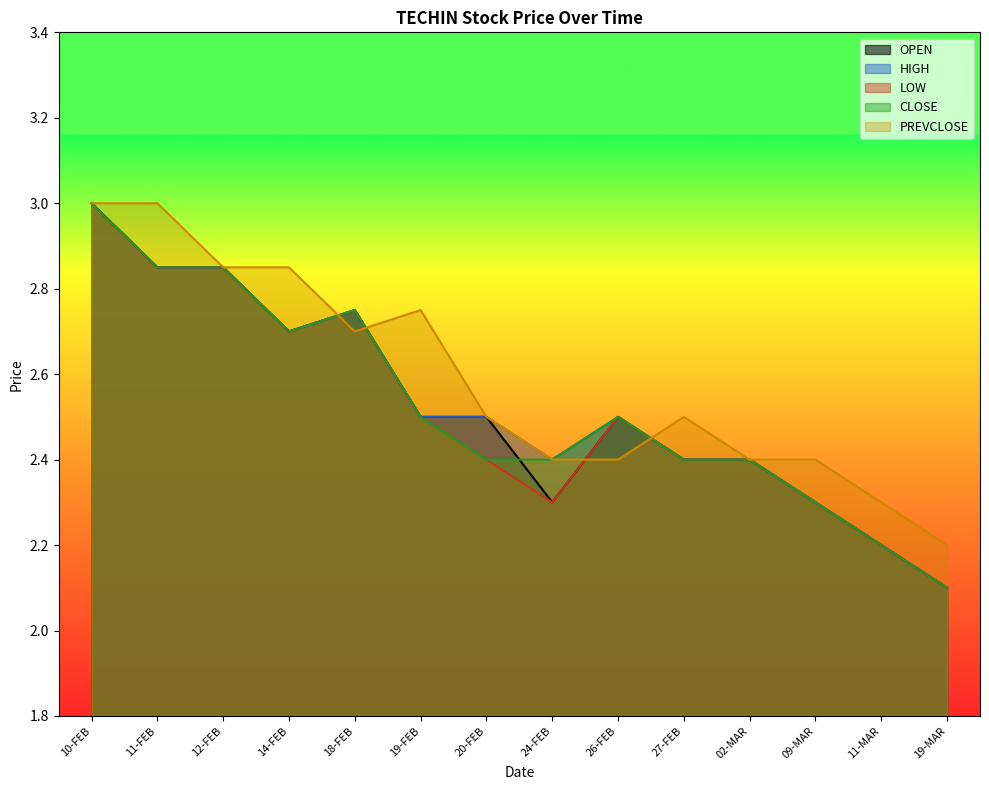

Between 24-FEB and 09-MAR, which series saw the biggest shift?

HIGH